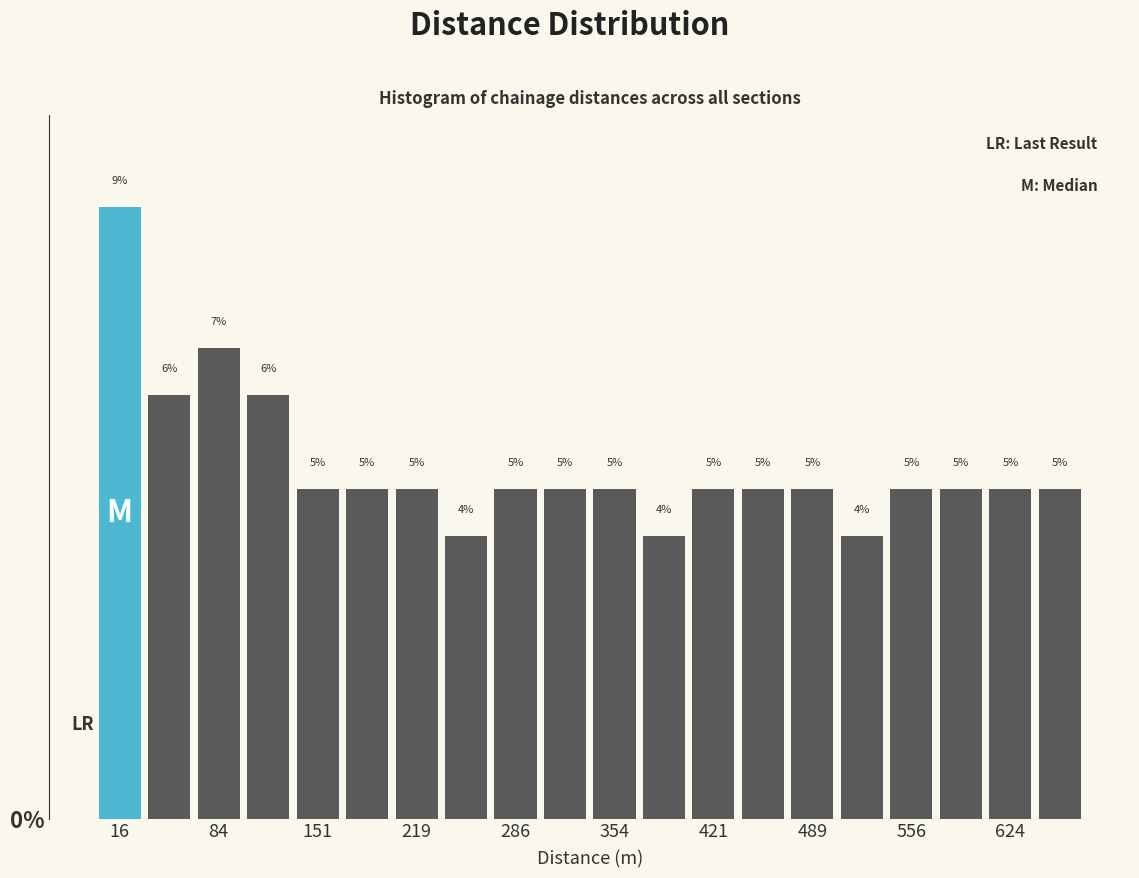

Around what value on the x-axis is the tallest bar? Give the approximate position of its centre, as read against the axis.

20